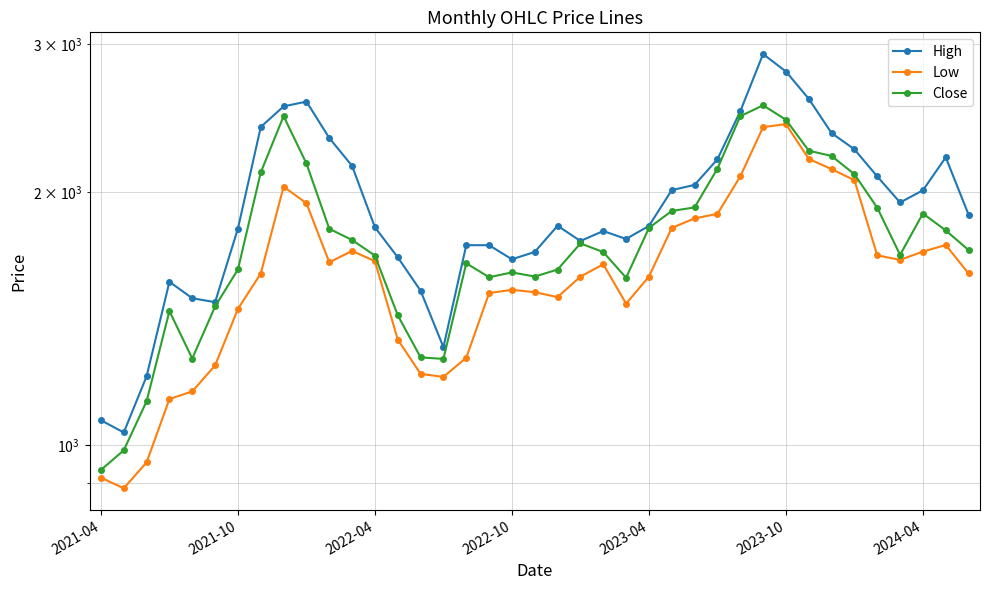

In High, how many points are higher than both neighbors (excluding endpoints)?

7